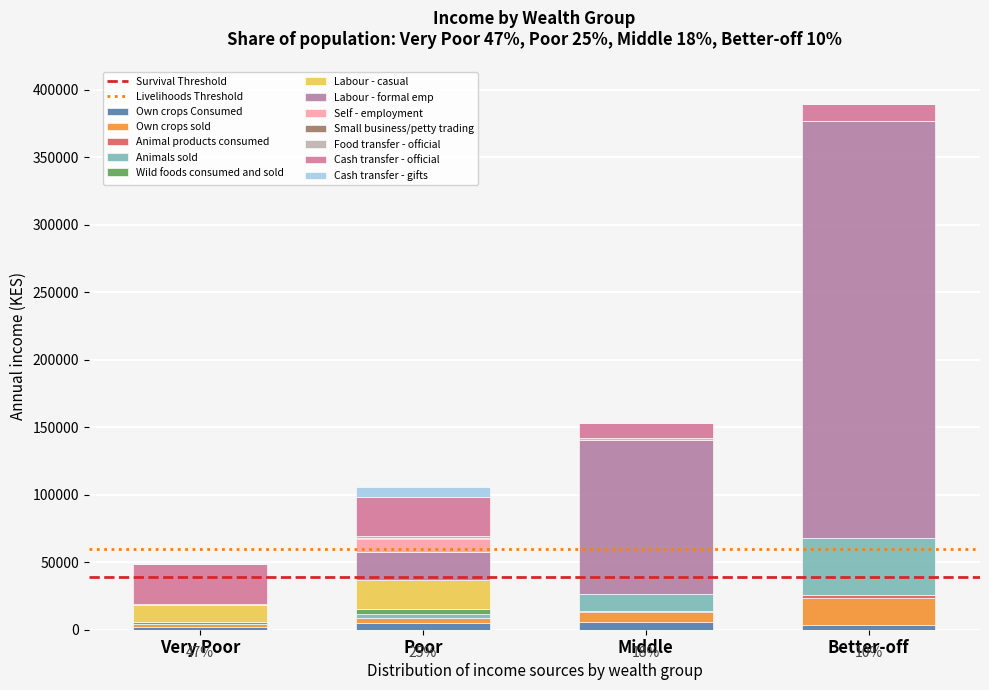

Does the chart contain stacked bars?

Yes